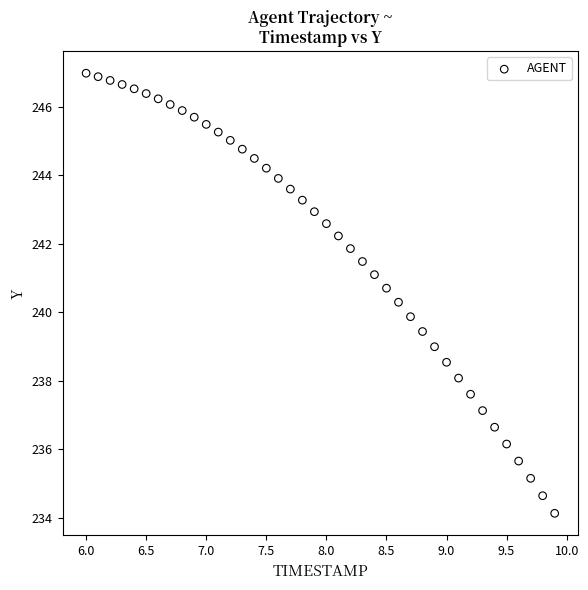

What is the range of X values (max minus min)?

3.9